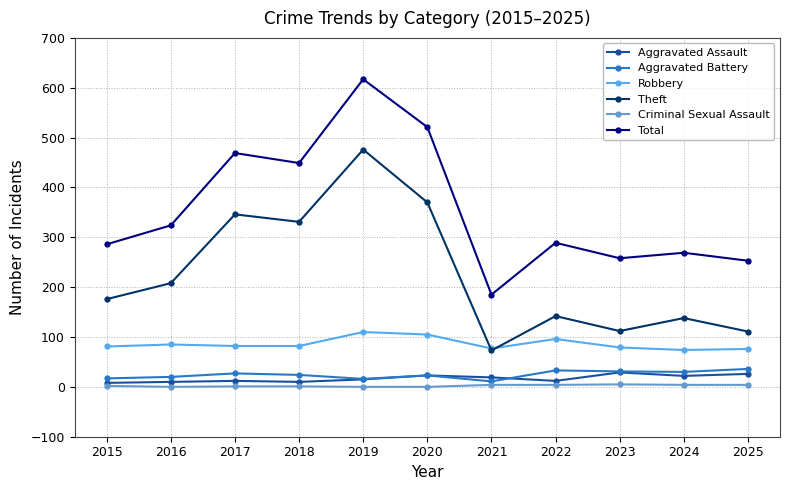

What is the difference between the maximum and minimum values in the Total series?

432